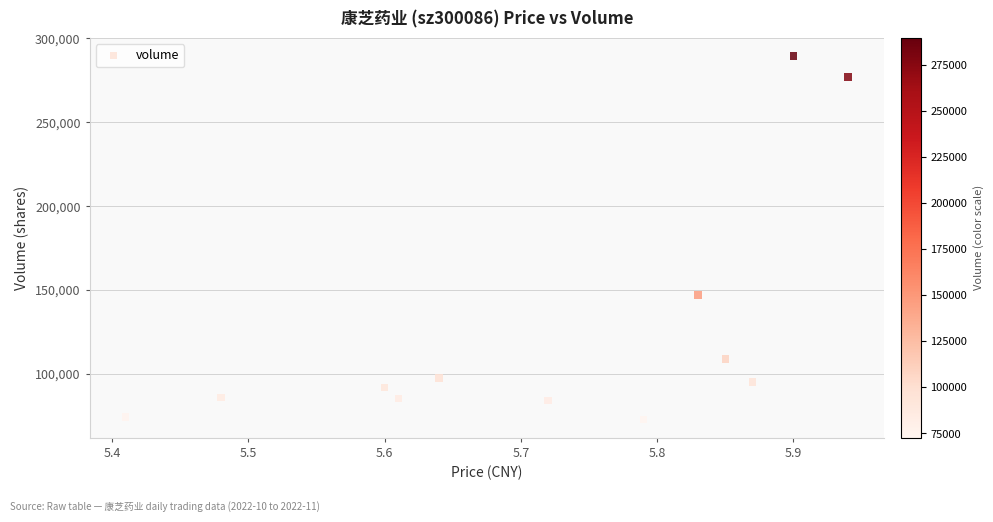

What is the average Y value?

125707